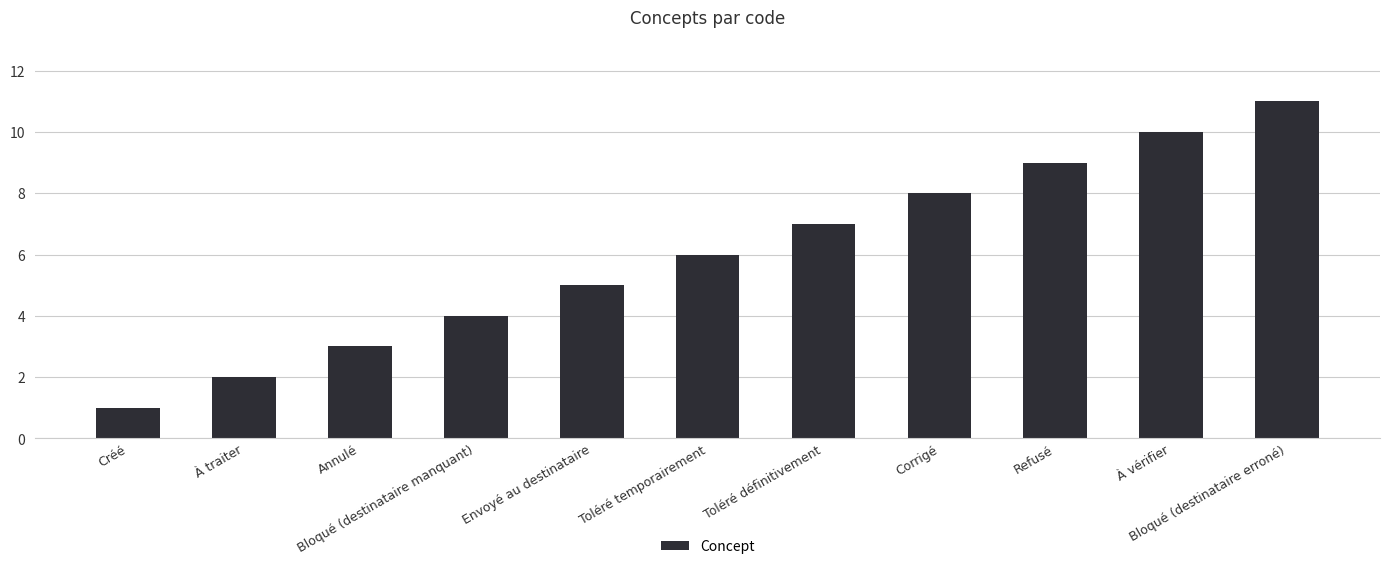

Which category has the highest value across all series?

Bloqué (destinataire erroné)